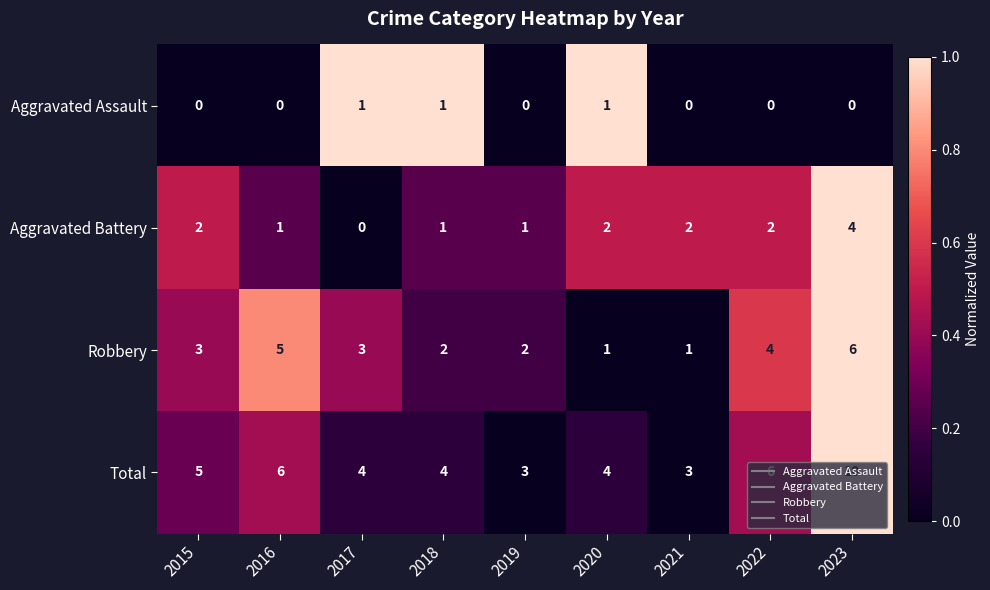

At which category is the sum across all series the highest?

2023